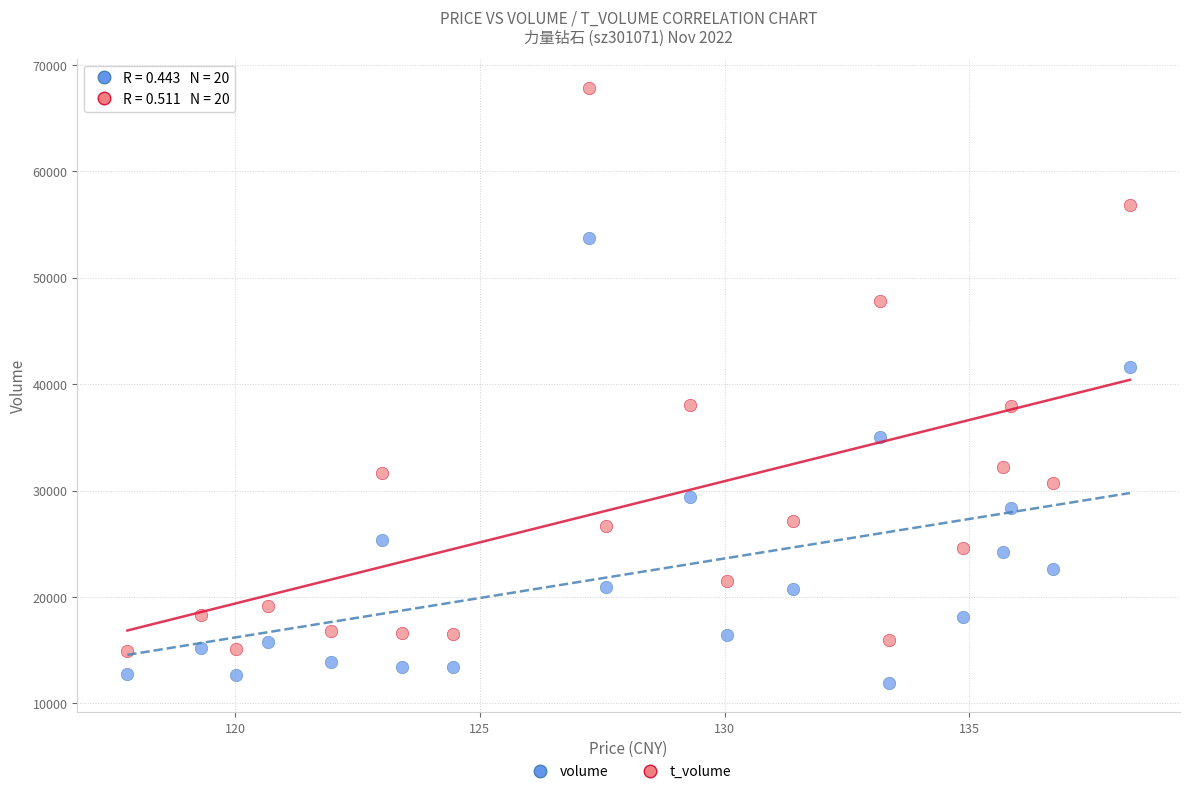

Which series reaches the minimum Y coordinate?

volume